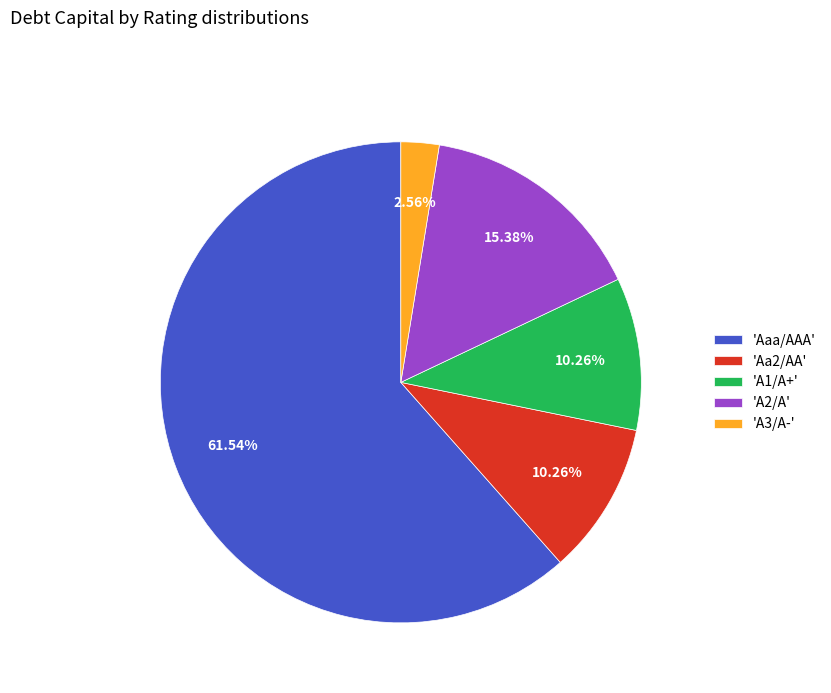

Which slice represents more than half of the pie?

'Aaa/AAA'